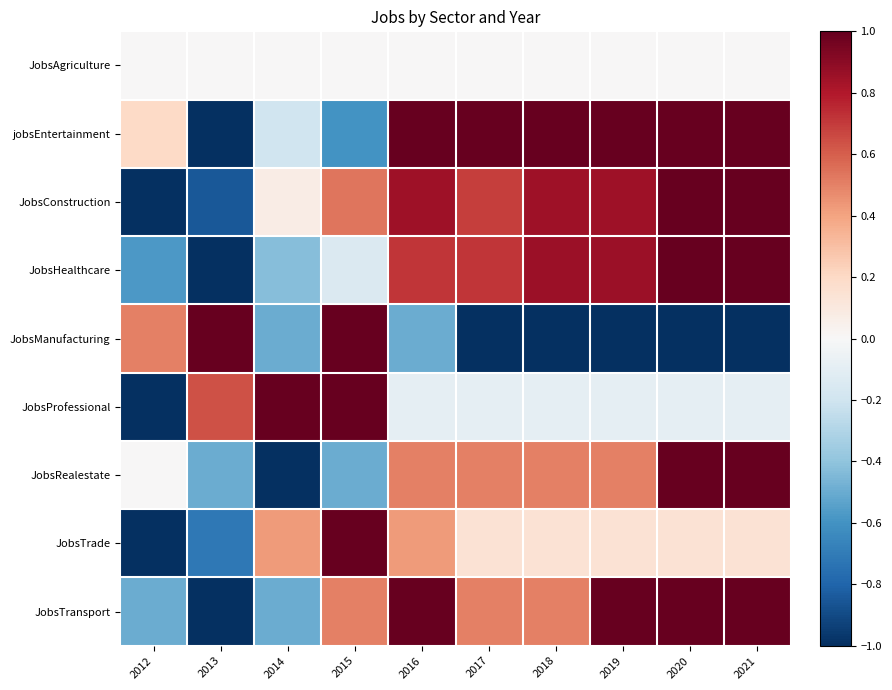

At which category is the sum across all series the highest?

2020